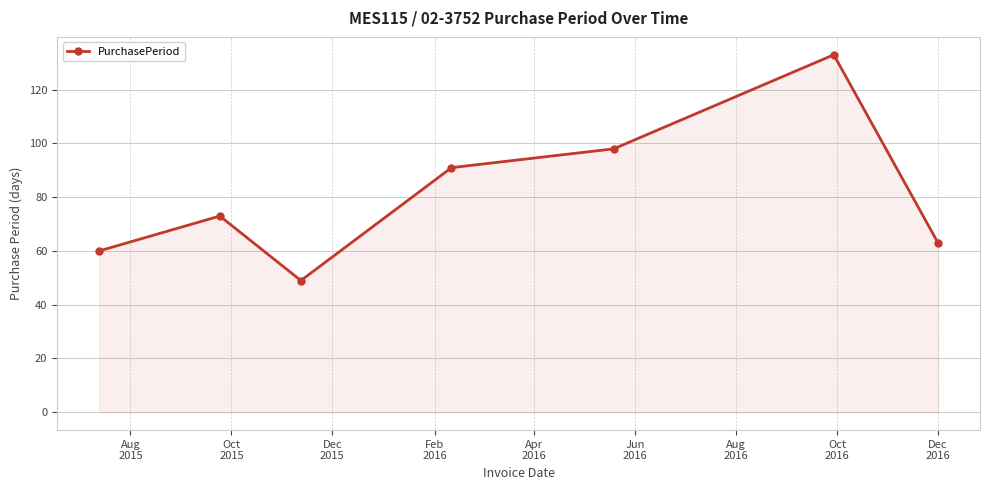

What is the sum of all values?

567